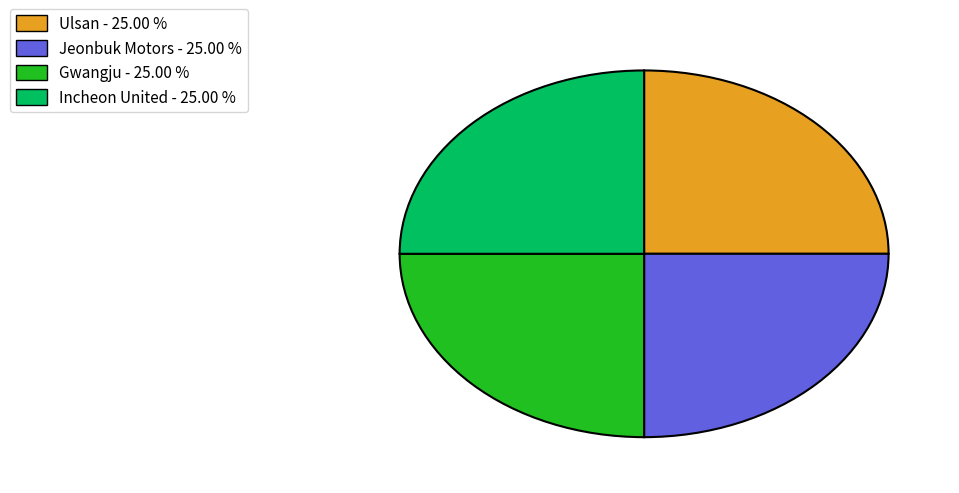

Approximately how many times larger is the value at Jeonbuk Motors - 25.00 % compared to Ulsan - 25.00 %?

1.0